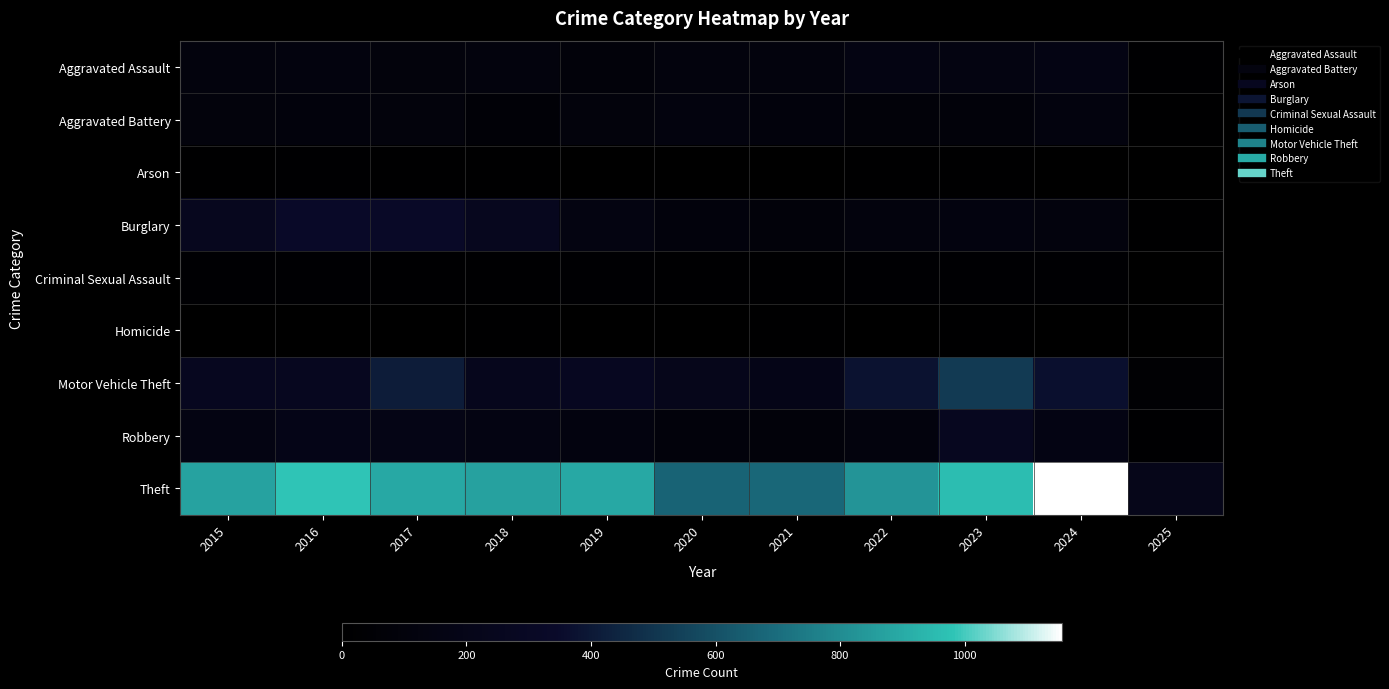

Rank the series by their maximum value, from highest to lowest.

Theft, Motor Vehicle Theft, Burglary, Robbery, Aggravated Assault, Aggravated Battery, Criminal Sexual Assault, Arson, Homicide